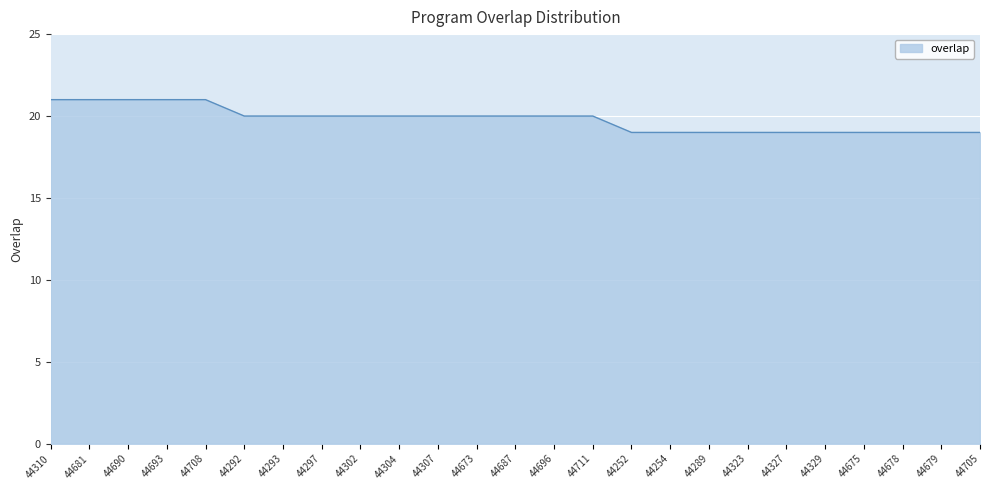

What is the minimum value shown in the chart?

19